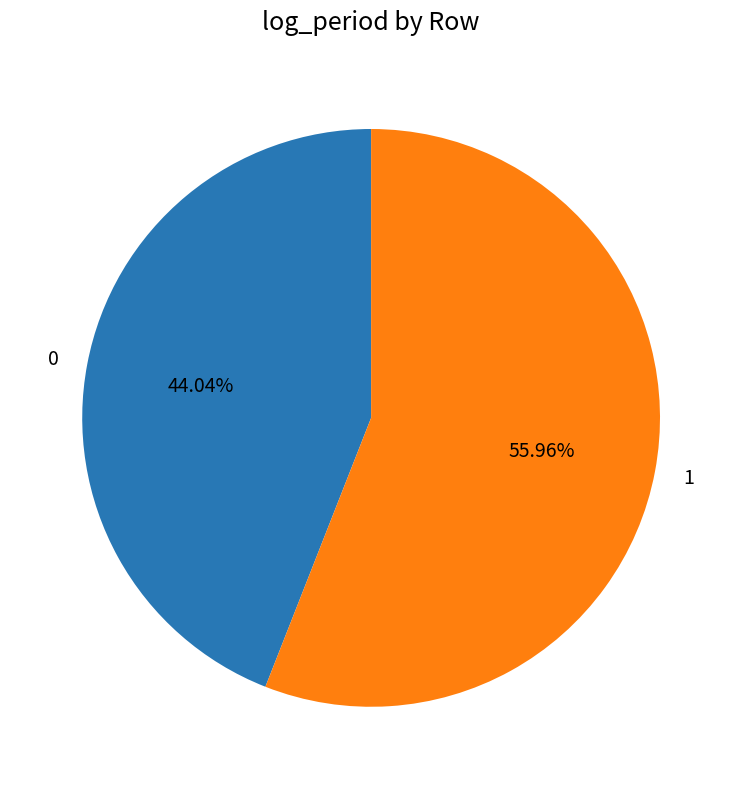

Is it true that 1 is 56% of the pie?

True